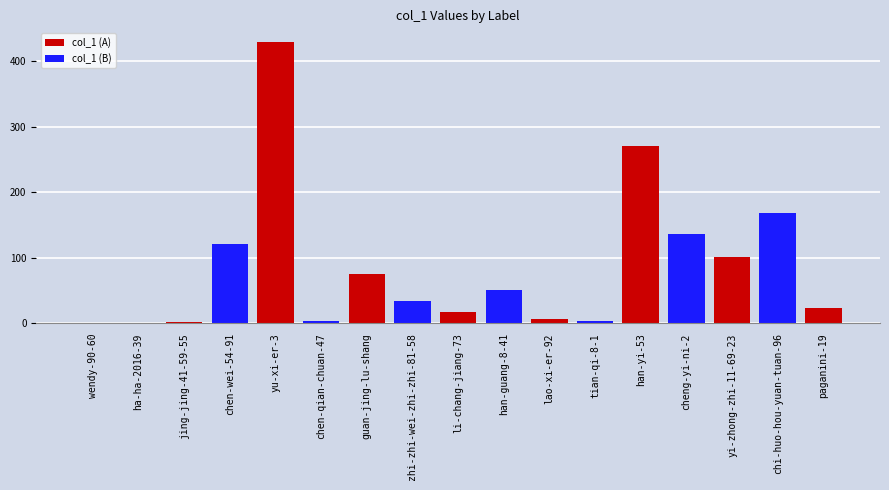

What is the sum of all values?

1444